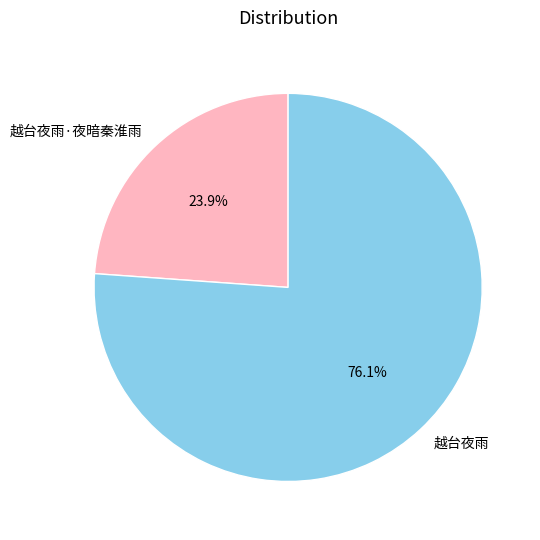

To the nearest percent, what is the difference between the 越台夜雨 and 越台夜雨·夜暗秦淮雨 slice percentages?

52%